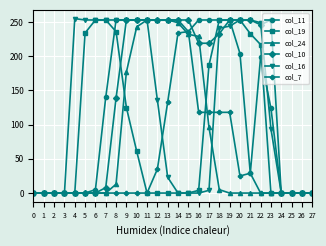

What is the maximum value for col_24?

253